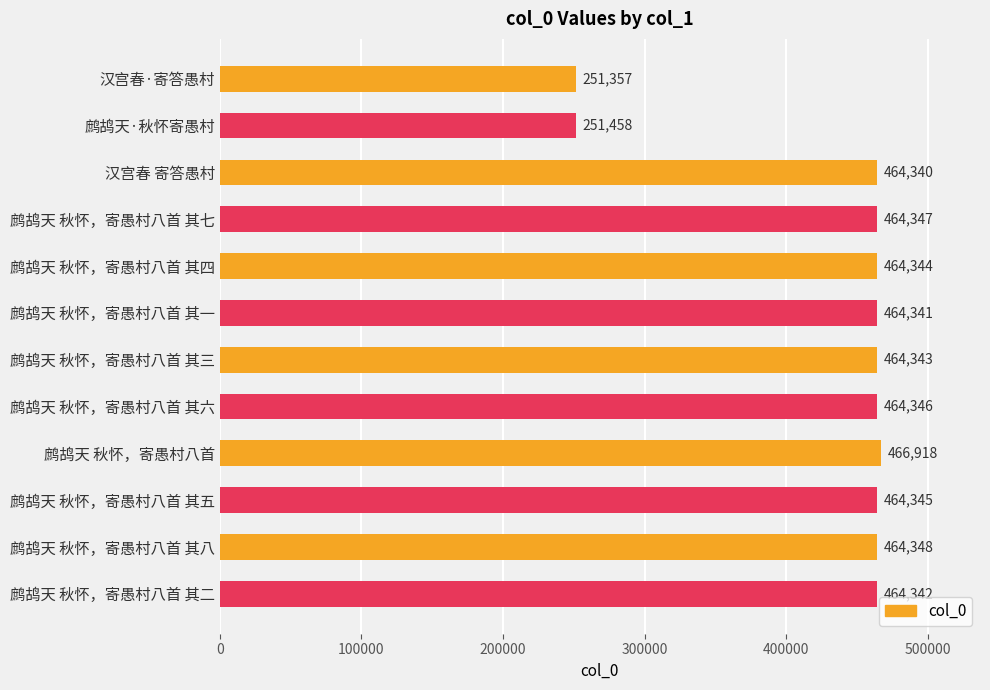

Rank the categories by value from lowest to highest.

汉宫春·寄答愚村, 鹧鸪天·秋怀寄愚村, 汉宫春 寄答愚村, 鹧鸪天 秋怀，寄愚村八首 其一, 鹧鸪天 秋怀，寄愚村八首 其二, 鹧鸪天 秋怀，寄愚村八首 其三, 鹧鸪天 秋怀，寄愚村八首 其四, 鹧鸪天 秋怀，寄愚村八首 其五, 鹧鸪天 秋怀，寄愚村八首 其六, 鹧鸪天 秋怀，寄愚村八首 其七, 鹧鸪天 秋怀，寄愚村八首 其八, 鹧鸪天 秋怀，寄愚村八首